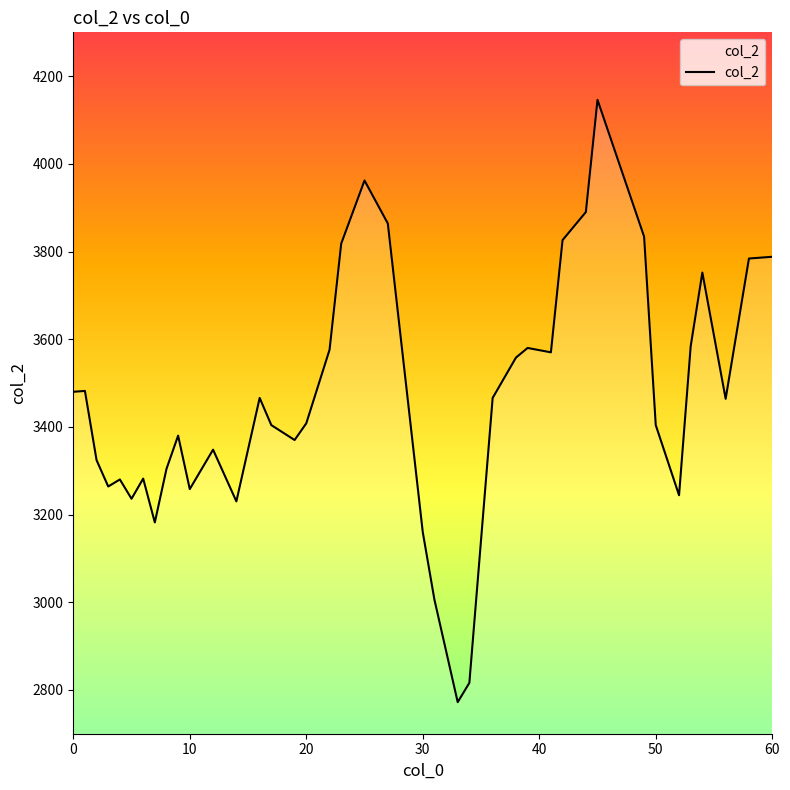

What is the sum of all values?

138562